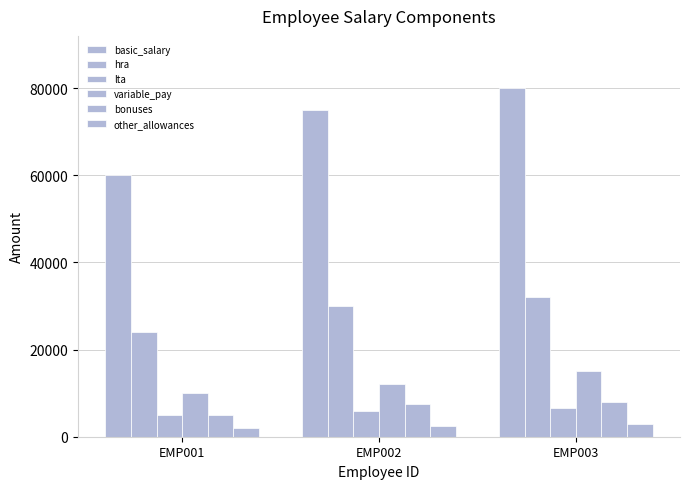

What is the total value across all series at EMP001?

106000